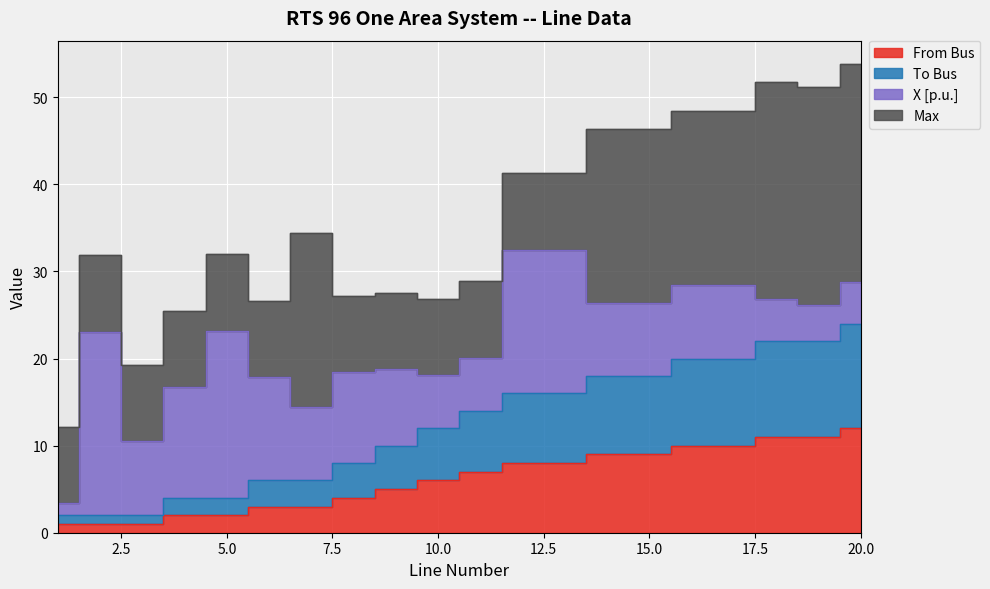

At which label is From Bus closest to 6?

10